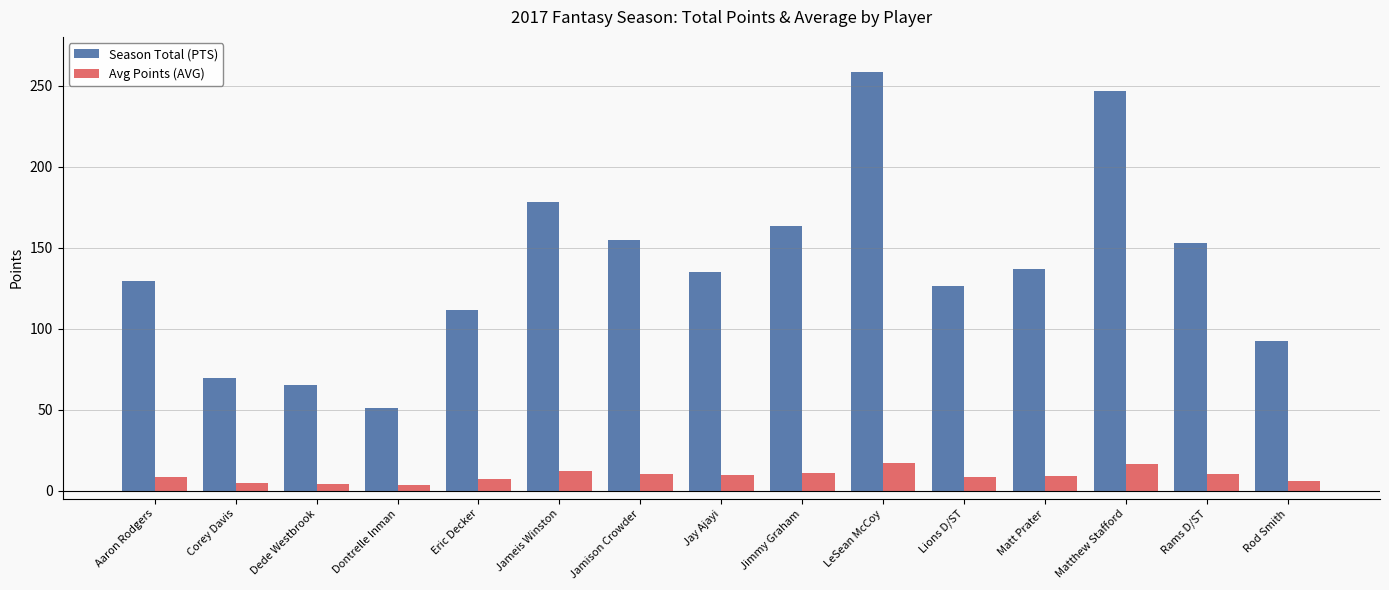

What value does the Avg Points (AVG) series have at Lions D/ST?

8.4